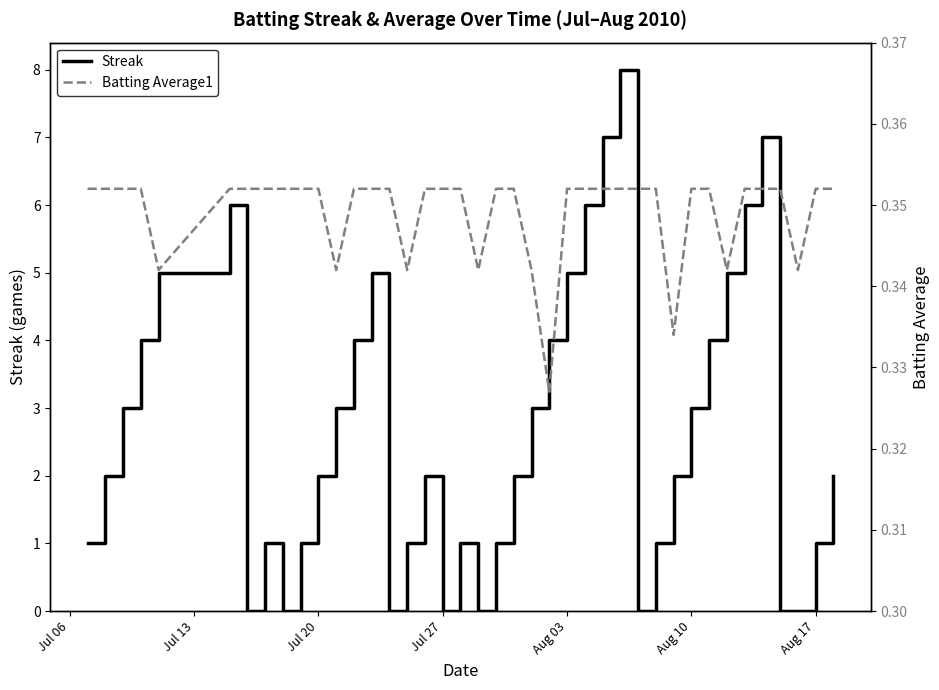

Reading left to right, what are all the values shown in this chart?

Streak: 1.0	2.0	3.0	4.0	5.0	6.0	0.0	1.0	0.0	1.0	2.0	3.0	4.0	5.0	0.0	1.0	2.0	0.0	1.0	0.0	1.0	2.0	3.0	4.0	5.0	6.0	7.0	8.0	0.0	1.0	2.0	3.0	4.0	5.0	6.0	7.0	0.0	0.0	1.0	2.0
Batting Average1: 0.4	0.4	0.4	0.4	0.3	0.4	0.4	0.4	0.4	0.4	0.4	0.3	0.4	0.4	0.4	0.3	0.4	0.4	0.4	0.3	0.4	0.4	0.3	0.3	0.4	0.4	0.4	0.4	0.4	0.4	0.3	0.4	0.4	0.3	0.4	0.4	0.4	0.3	0.4	0.4